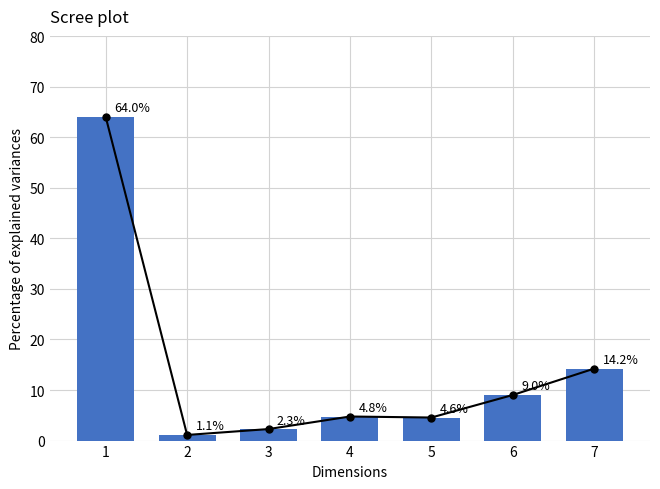

Between 6 and 4, which is larger?

6